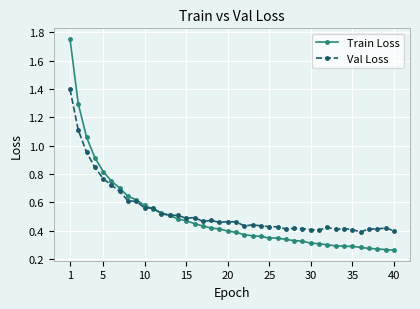

In Train Loss, how many points are higher than both neighbors (excluding endpoints)?

1